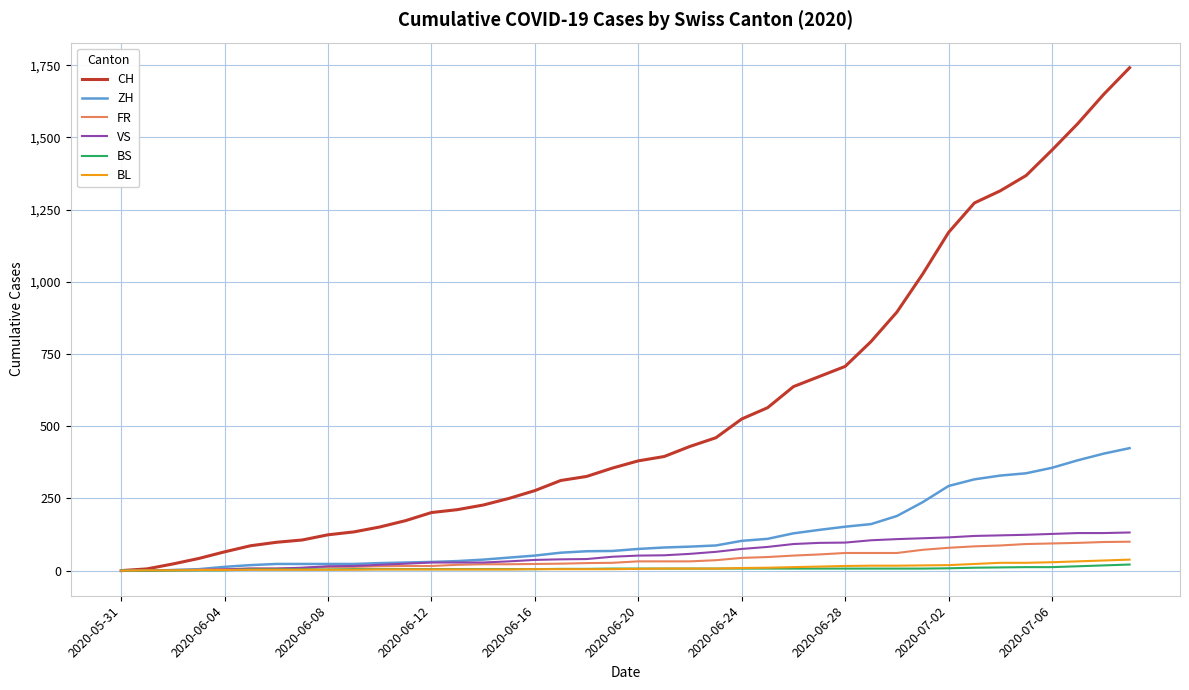

Which series has the widest spread of values?

CH